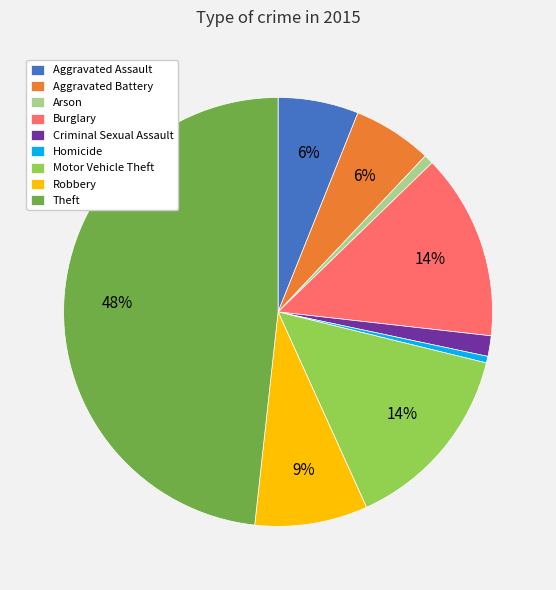

How many slices are in this pie chart?

9